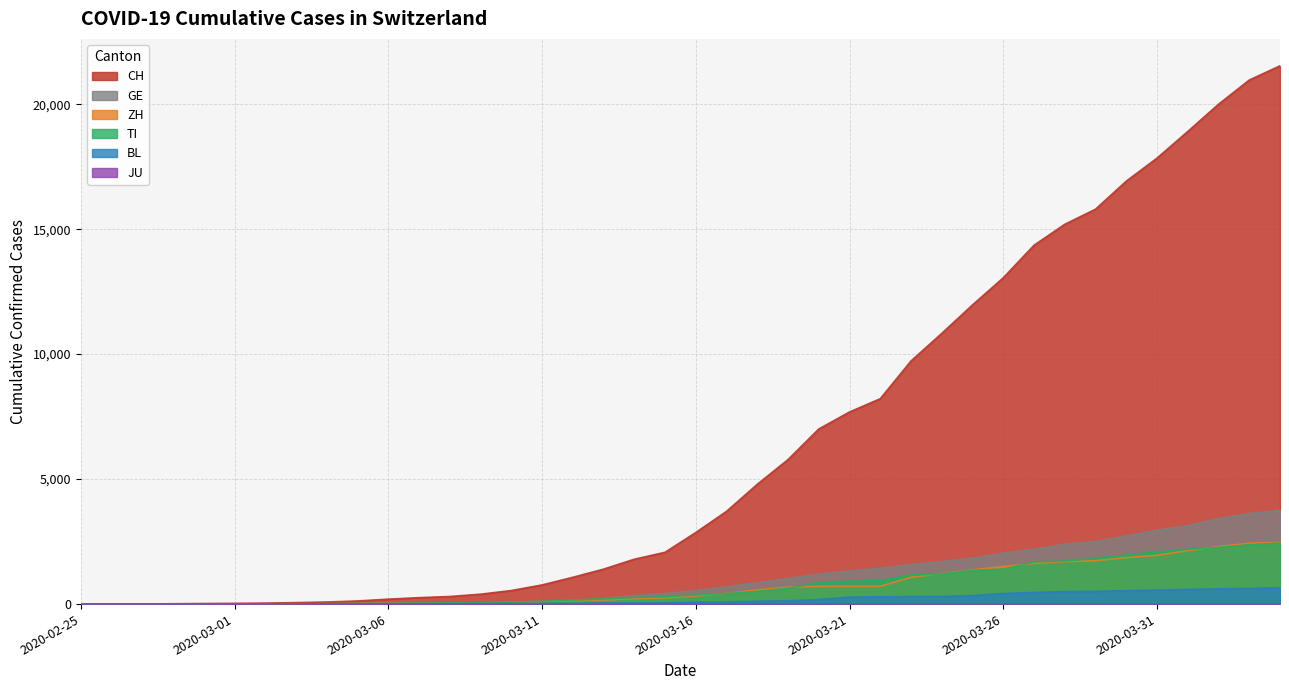

Which label corresponds to the smallest value in the chart?

2020-02-25